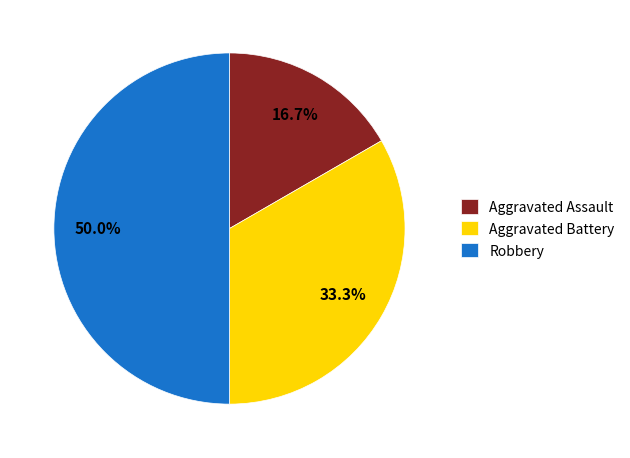

How many slices are in this pie chart?

3